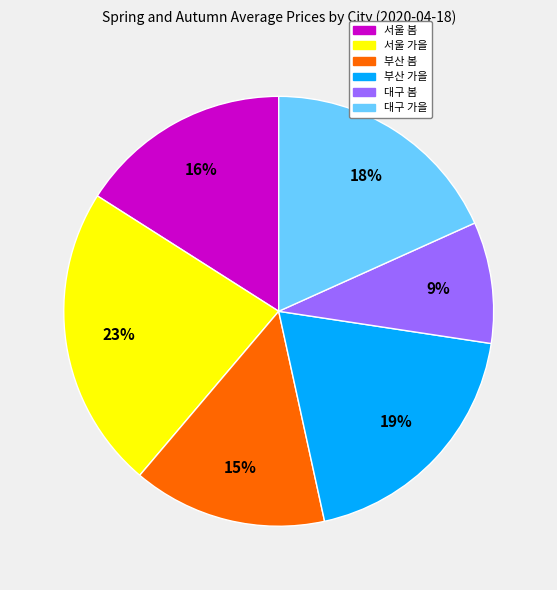

To the nearest percent, what is the difference between the largest and smallest slice percentages?

14%